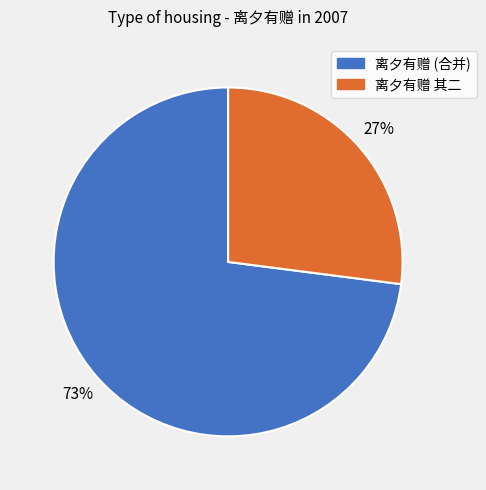

To the nearest percent, what is the average slice percentage?

50%